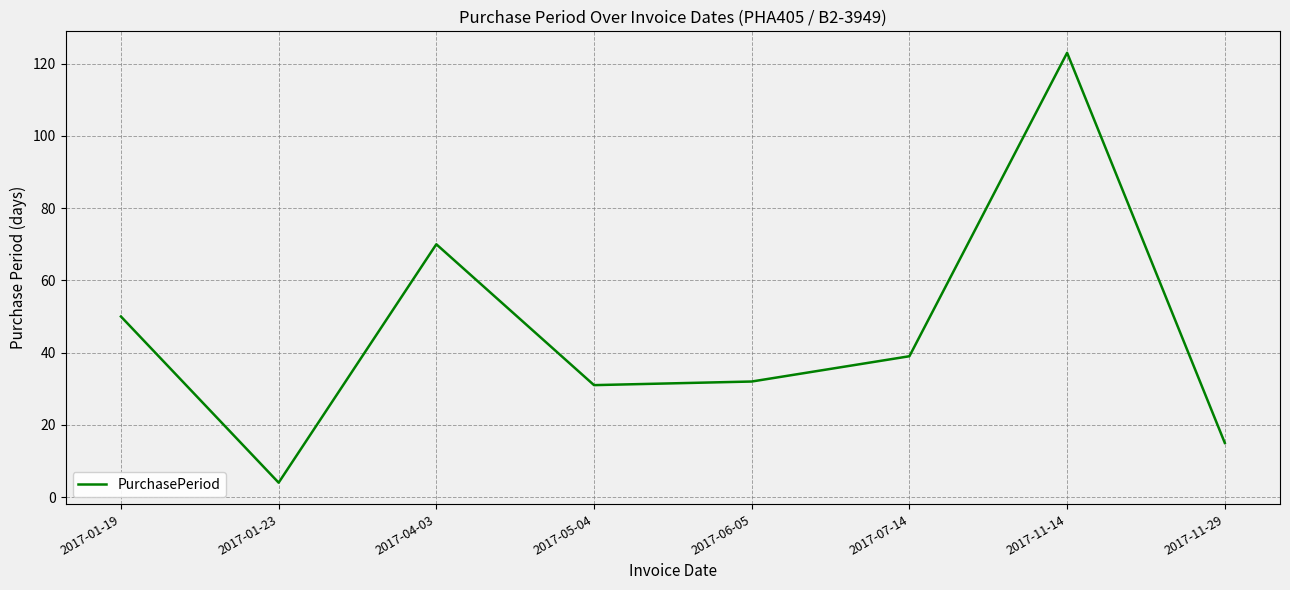

Reading left to right, extract all data points from this chart.

50	4	70	31	32	39	123	15